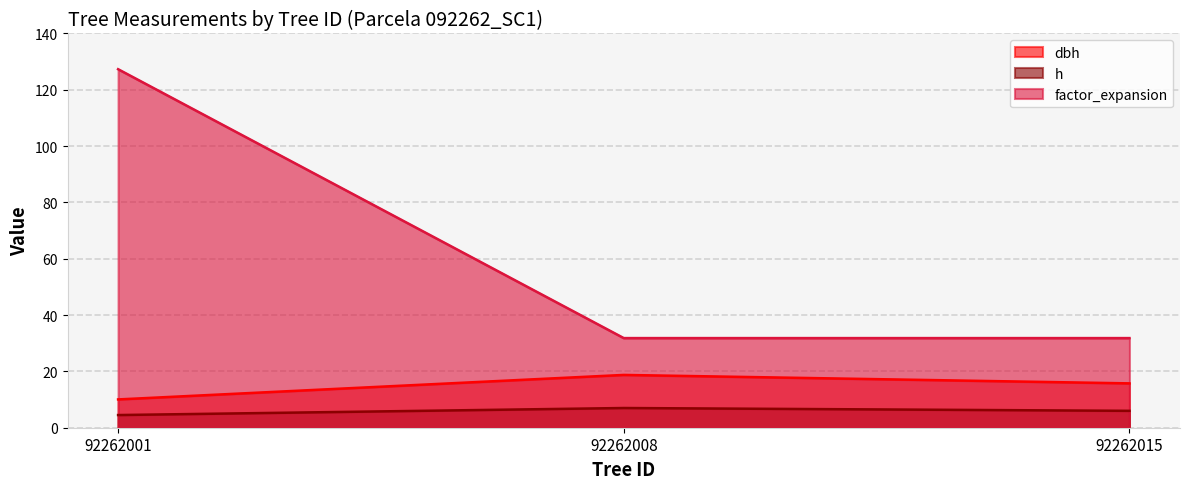

At how many categories does at least one series exceed 27?

3